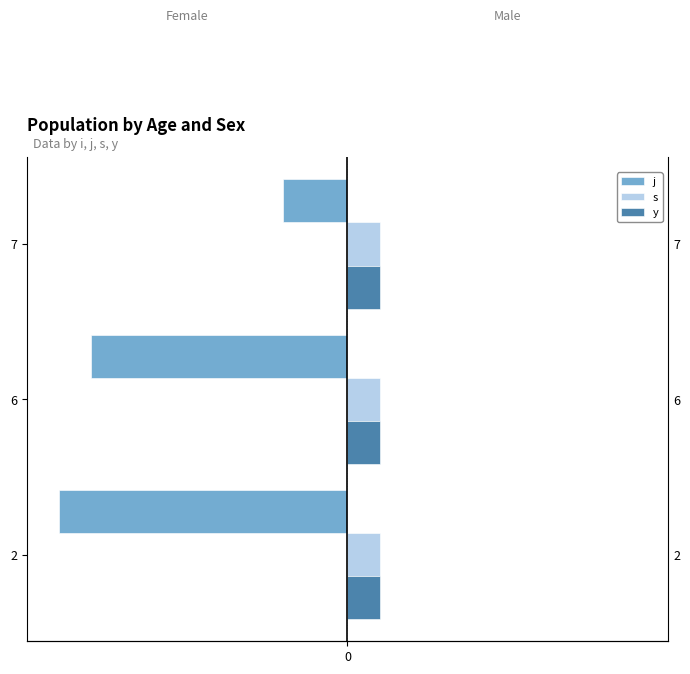

At 0, list the series in order from largest to smallest.

s, y, j